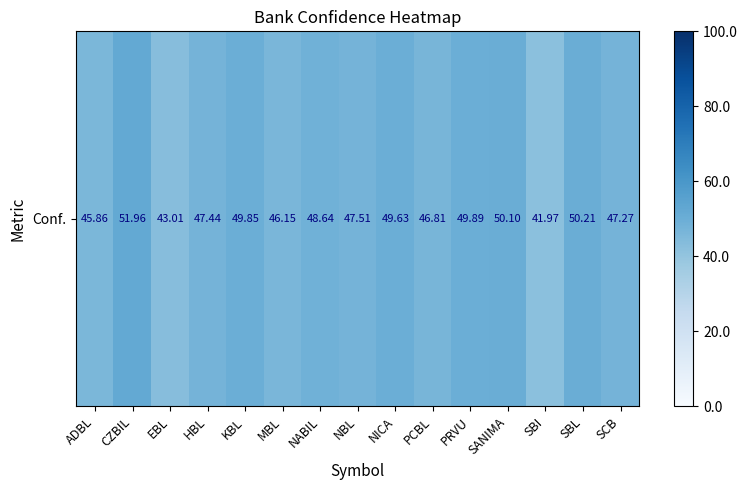

What is the difference between the maximum and minimum values?

10.0